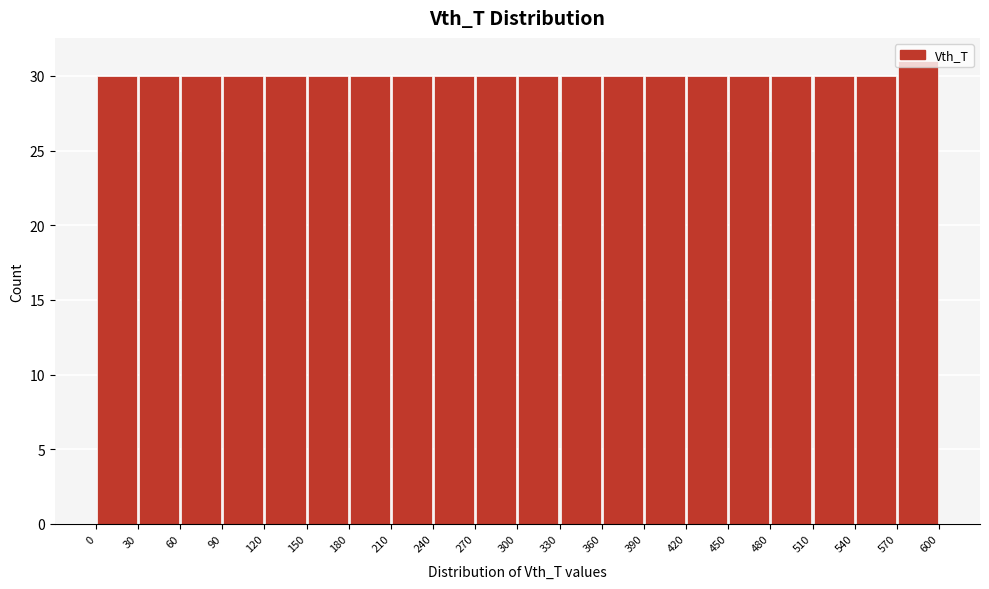

Which range on the x-axis has the tallest bar?

570 to 600